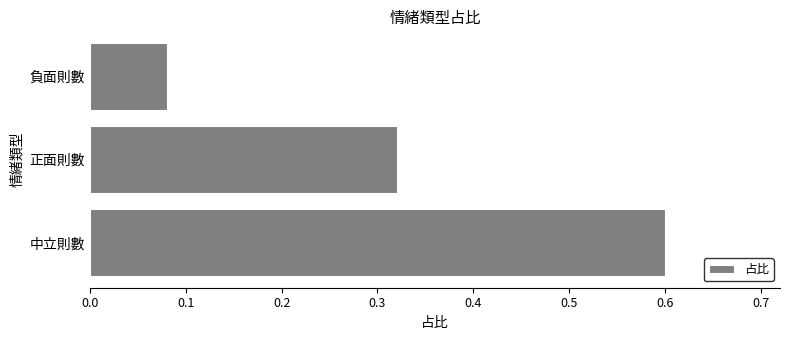

What is the difference between the values at 負面則數 and 中立則數?

0.5